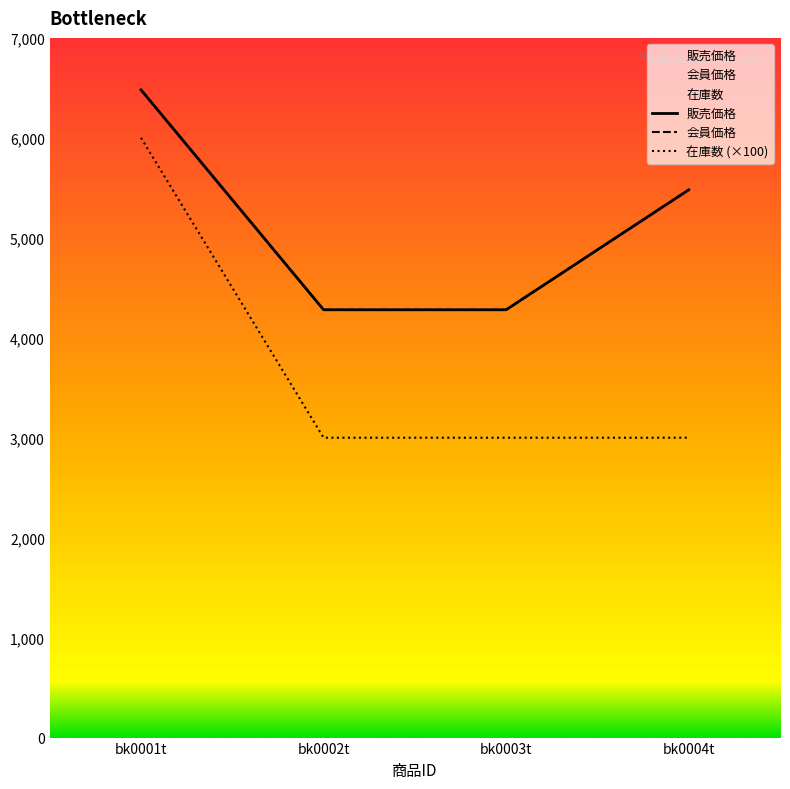

True or false: 会員価格 and 販売価格 cross at least once.

False